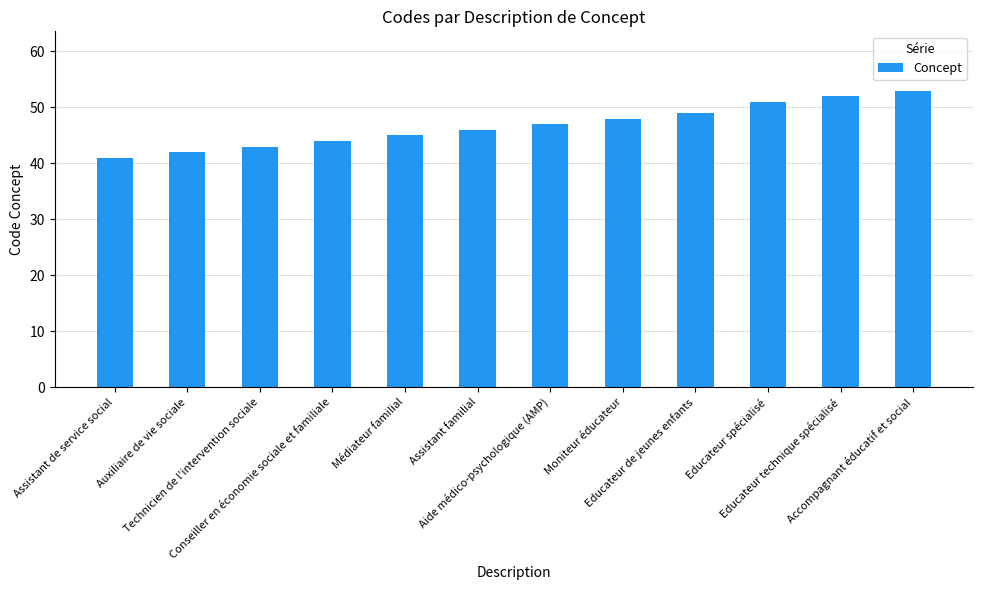

Rank the categories by value from highest to lowest.

Accompagnant éducatif et social, Educateur technique spécialisé, Educateur spécialisé, Educateur de jeunes enfants, Moniteur éducateur, Aide médico-psychologique (AMP), Assistant familial, Médiateur familial, Conseiller en économie sociale et familiale, Technicien de l'intervention sociale, Auxiliaire de vie sociale, Assistant de service social